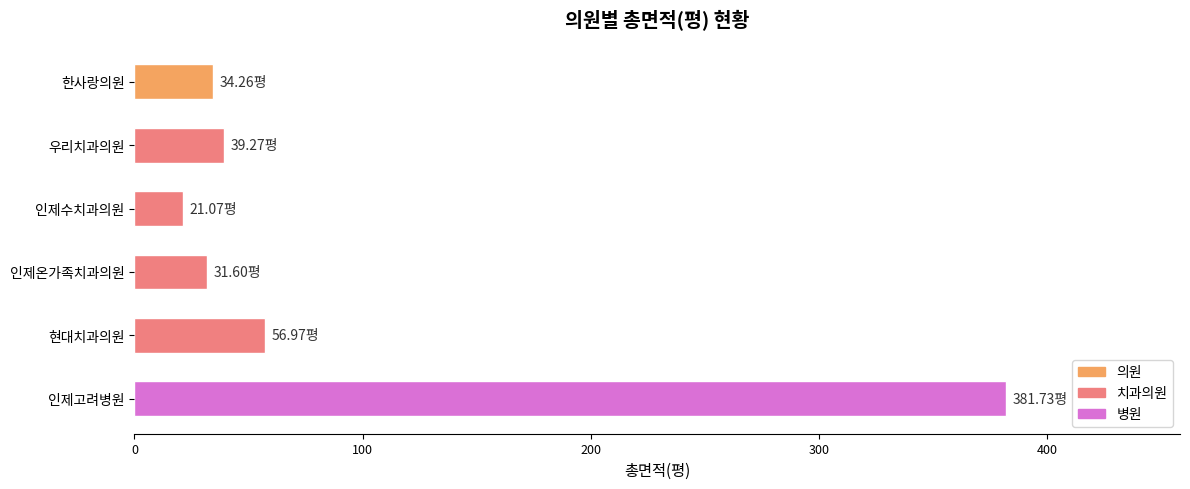

What is the minimum value shown in the chart?

21.1